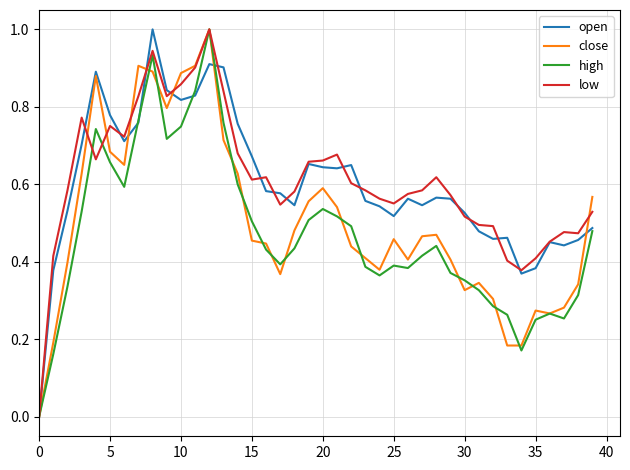

How many lines are shown in the chart?

4